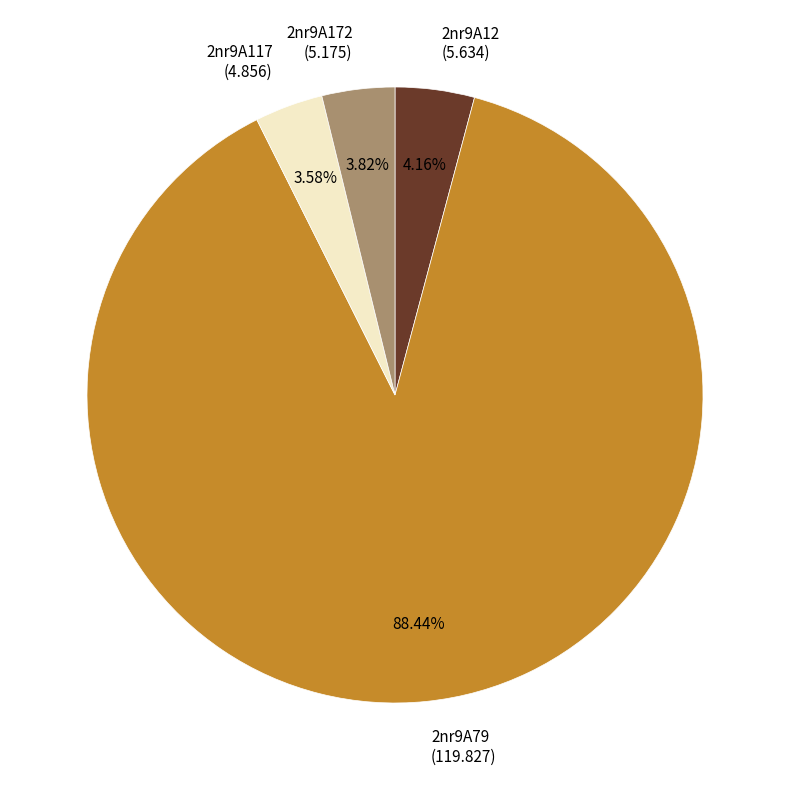

To the nearest percent, what is the combined percentage of 2nr9A12 and 2nr9A79?

93%